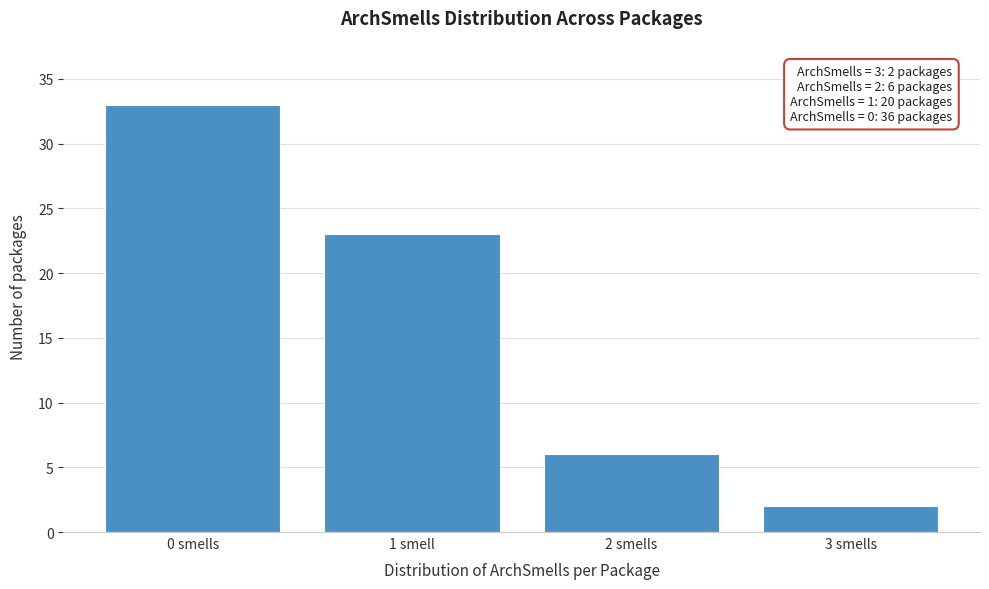

Reading left to right, list all the values displayed in this chart.

0 smells=33	1 smell=23	2 smells=6	3 smells=2